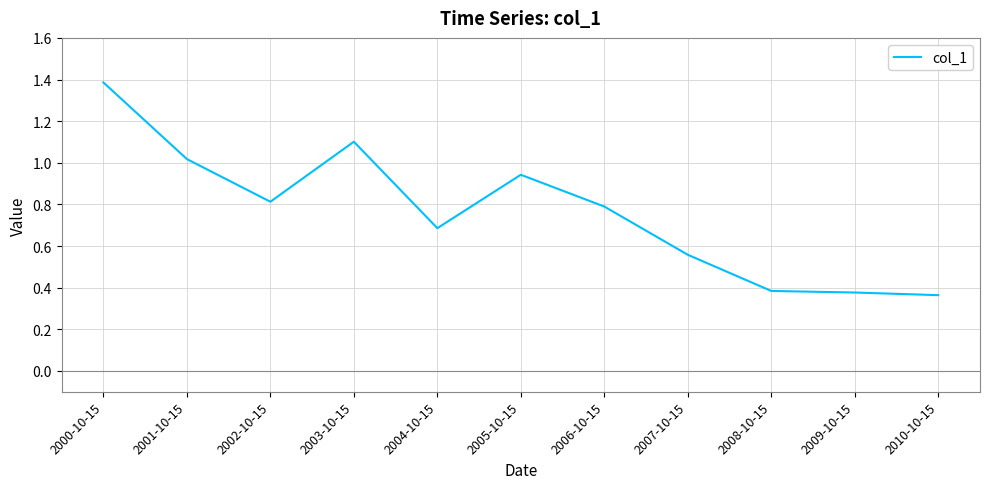

What is the difference between the values at 2007-10-15 and 2001-10-15?

0.5